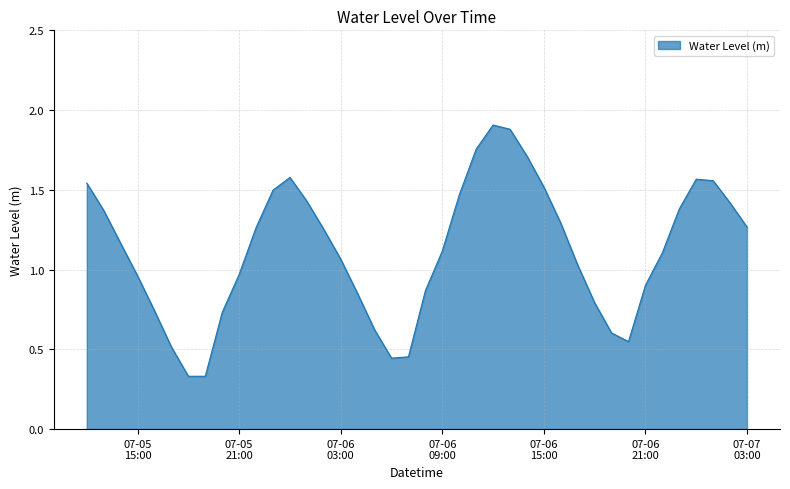

What is the sum of all values?

44.8